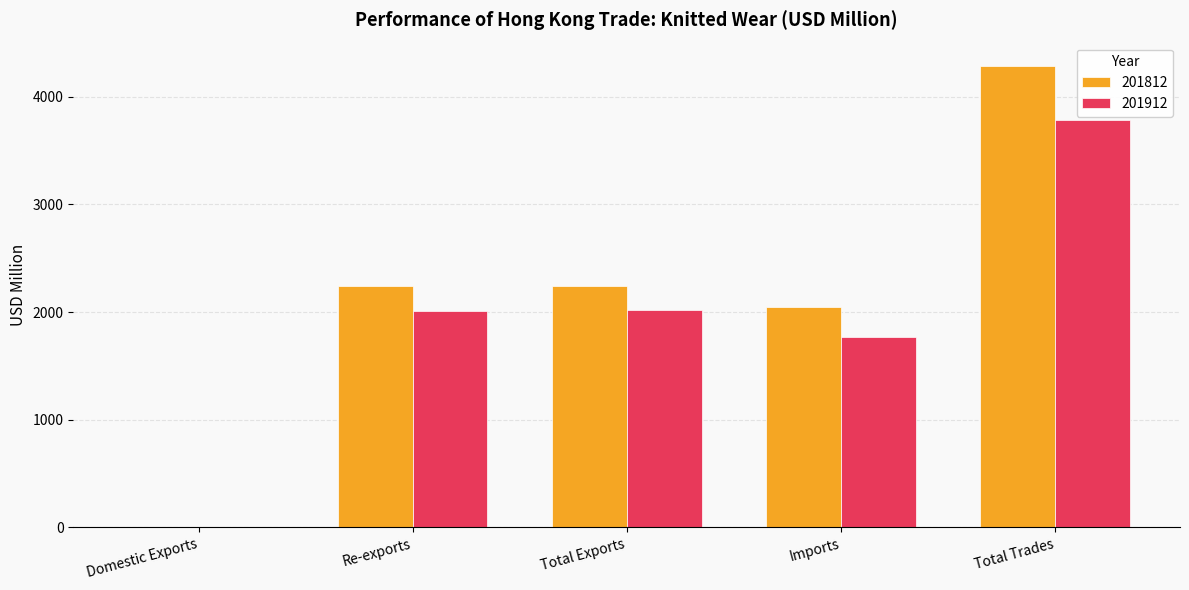

Is it true that 201812 equals 2244.5 at Total Exports?

True